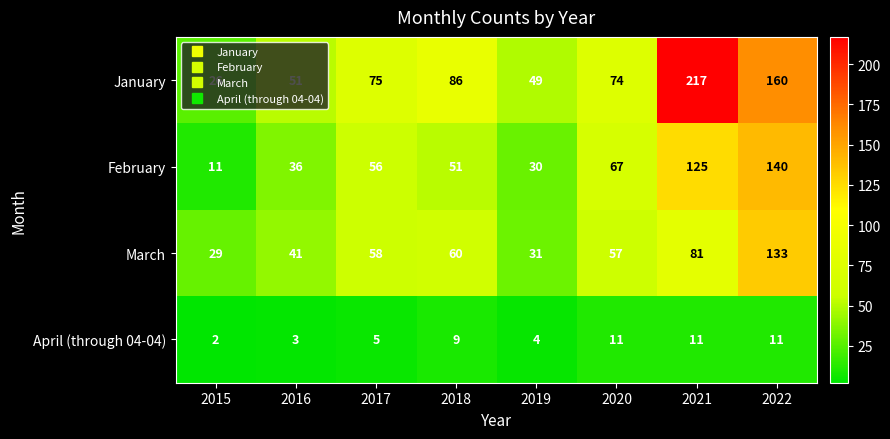

Which label corresponds to the smallest value in the chart?

2015